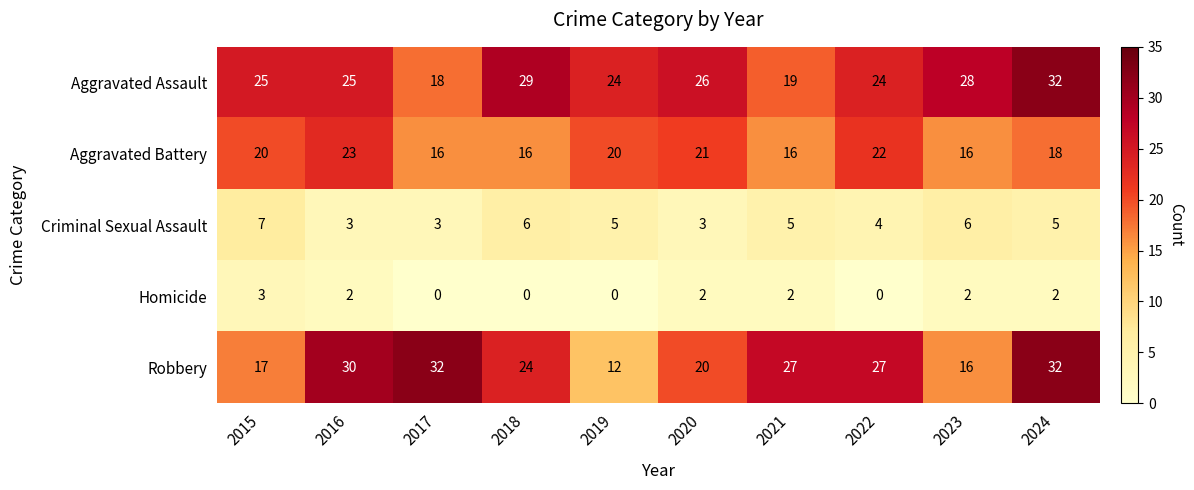

The Criminal Sexual Assault series shows 7 at 2015. True or false?

True